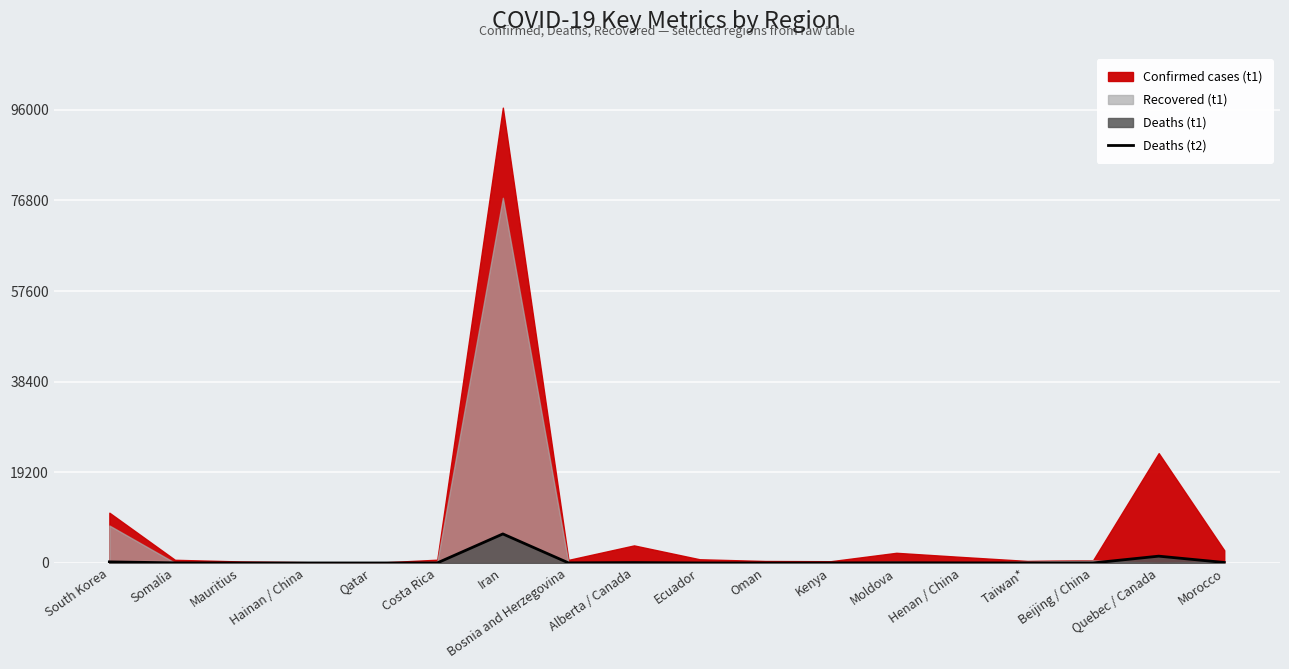

Reading left to right, list all the values displayed in this chart.

233	28	10	5	1	12	6150	24	82	7	5	13	47	22	7	9	1444	109